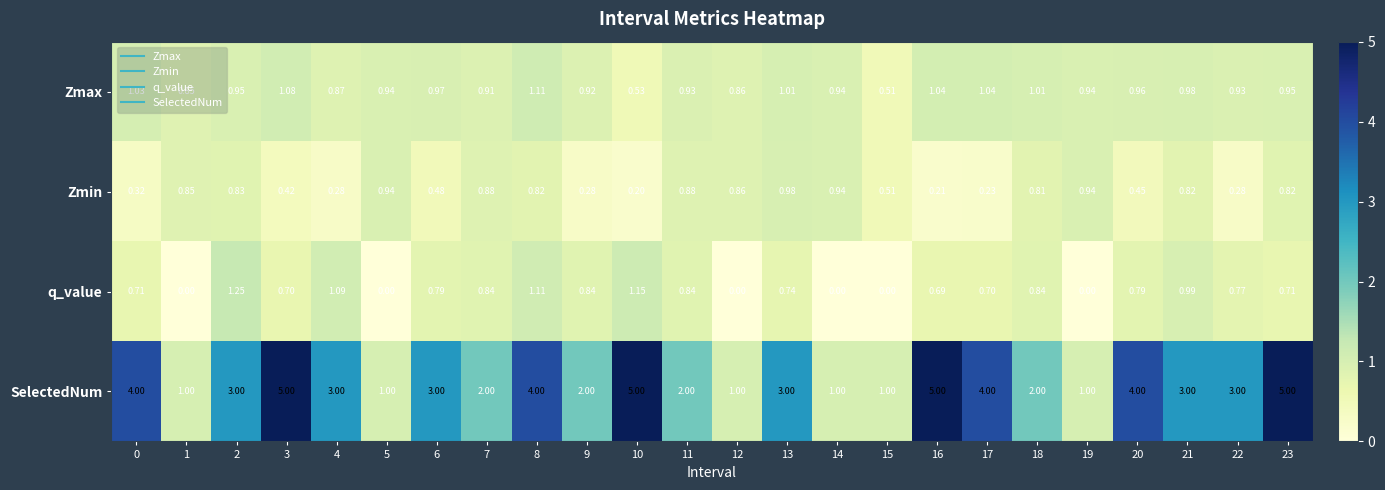

Is the value of Zmax at 9 greater than the value of SelectedNum at 4?

No